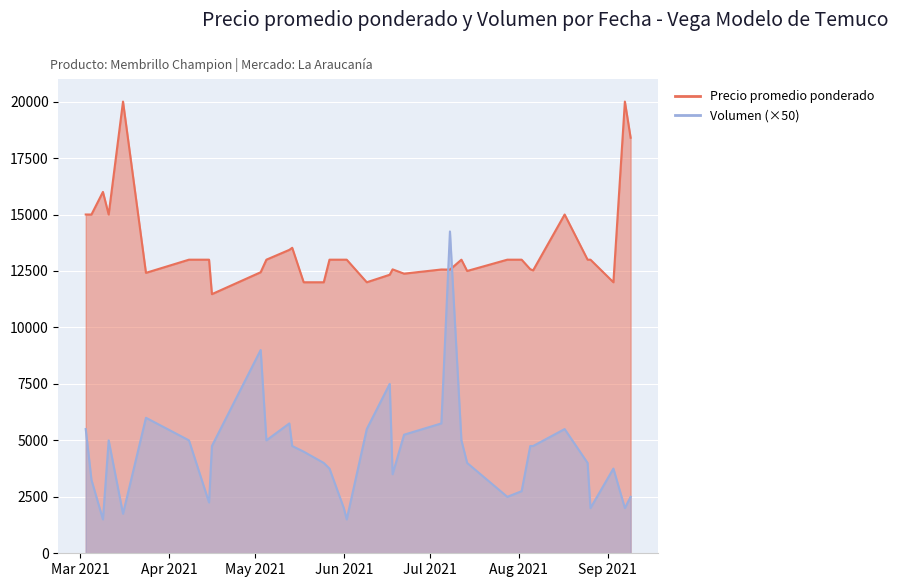

Which series has the largest total across all categories?

Precio promedio ponderado